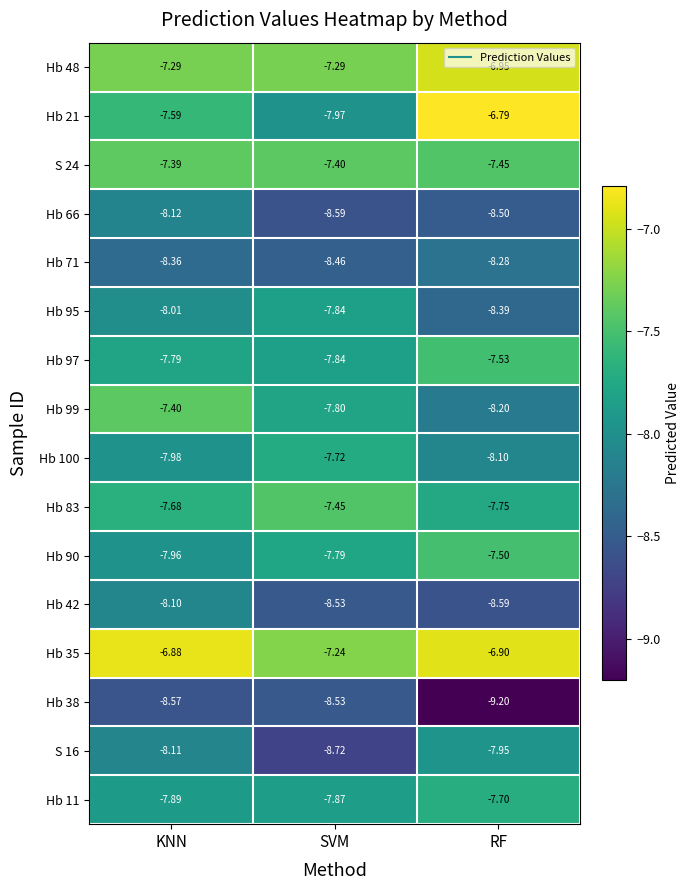

Is the value of Hb 42 at SVM greater than the value of Hb 48 at RF?

No